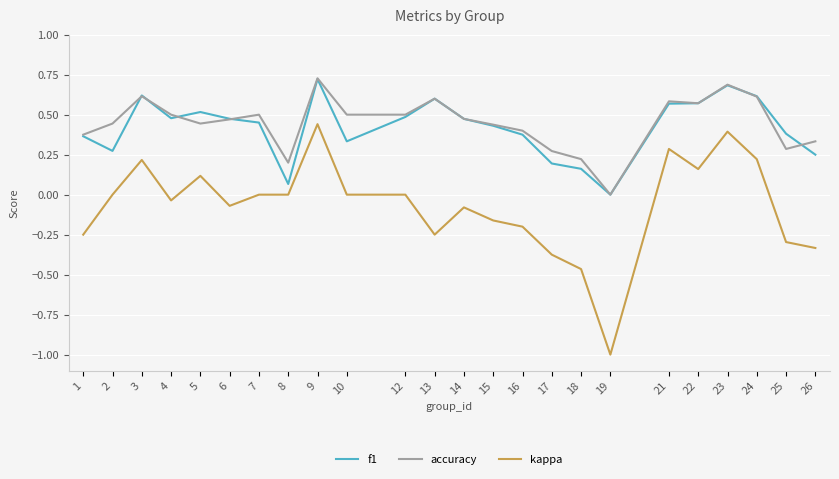

True or false: kappa has a value of -0.2 at 15.

True